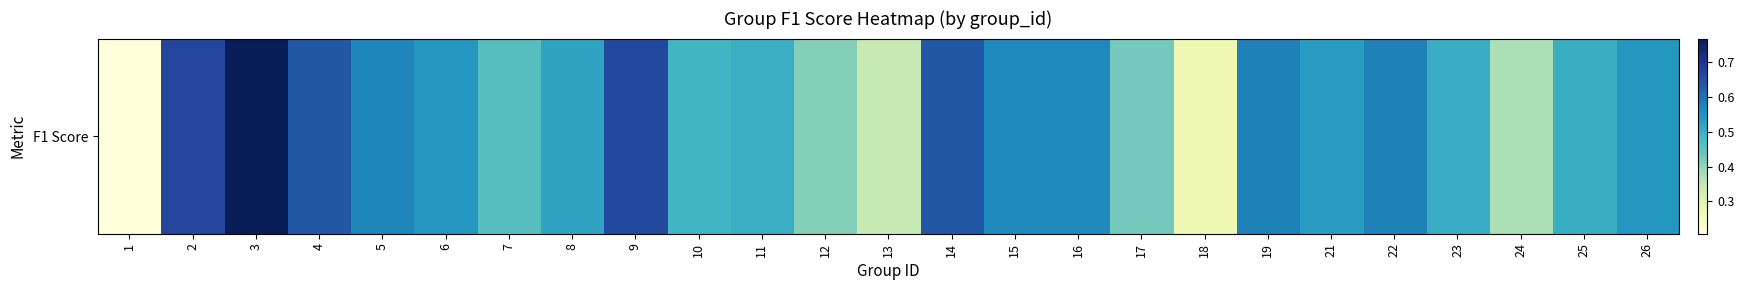

Count the number of data series in this chart.

1